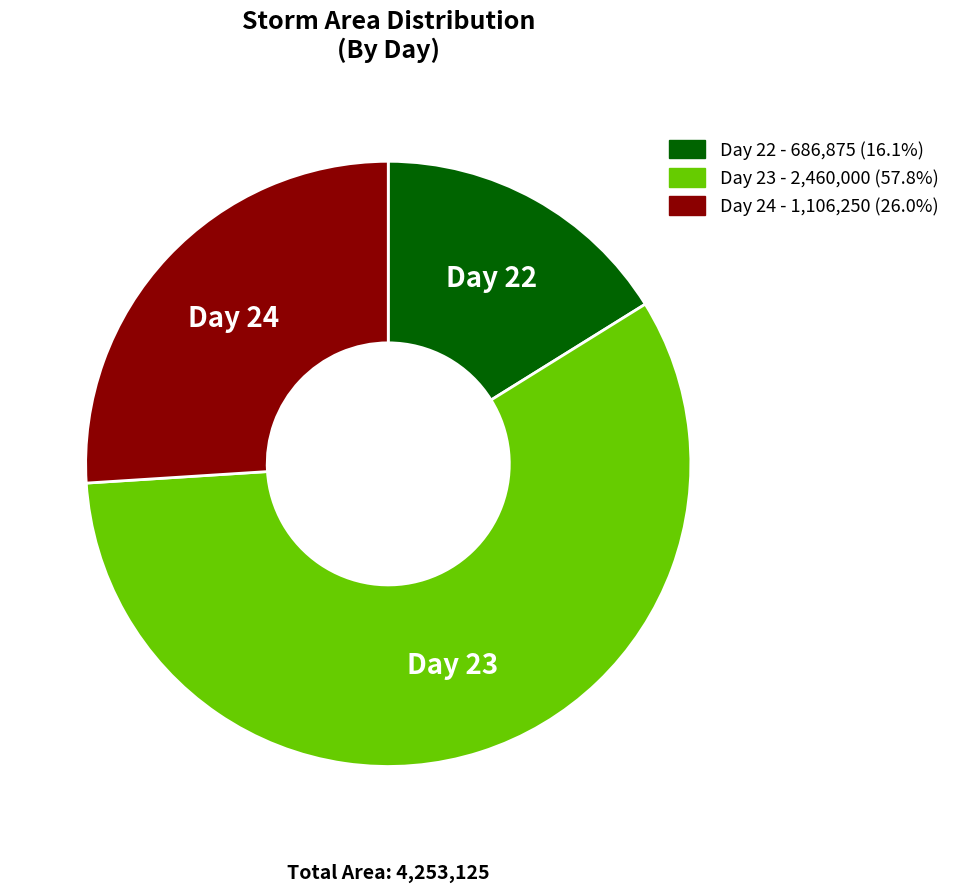

Count the number of slices in the pie.

3